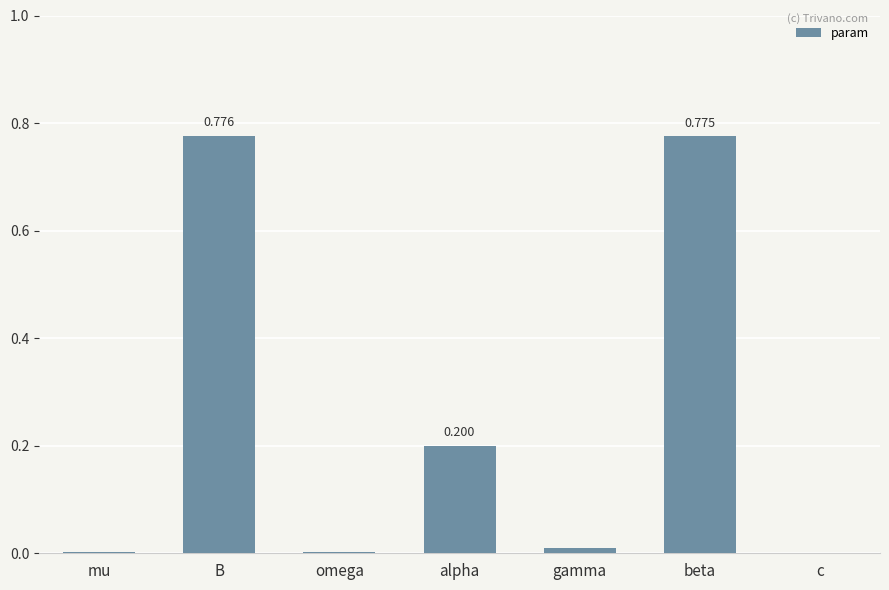

Which has a higher value, beta or alpha?

beta